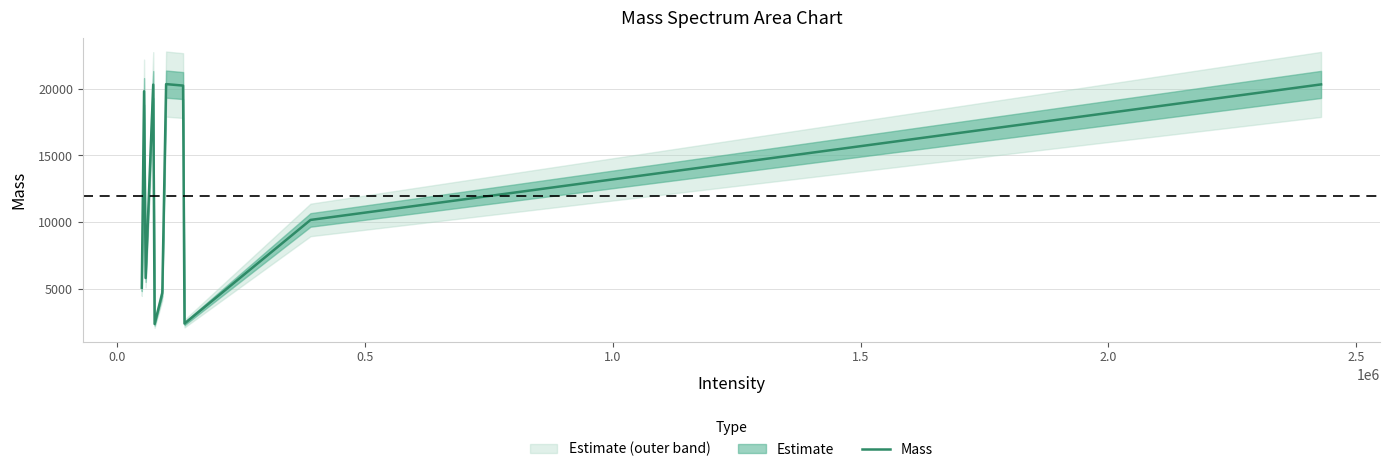

What is the minimum value for Mass?

2359.0